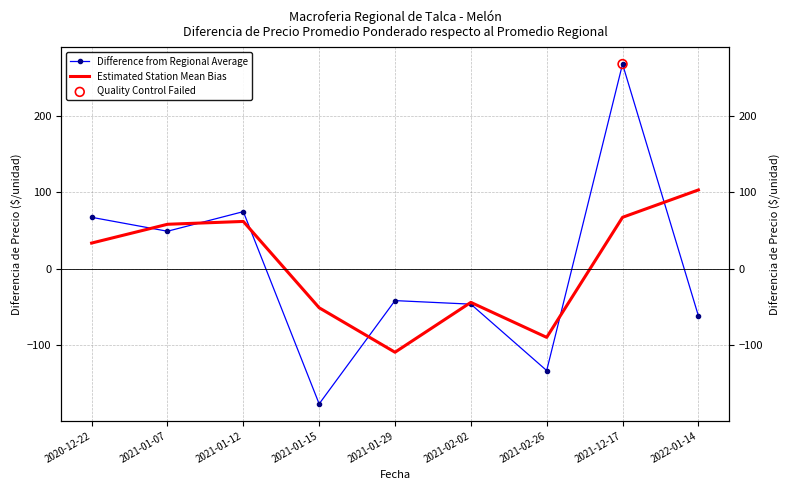

Which series reaches the maximum Y coordinate?

Difference from Regional Average